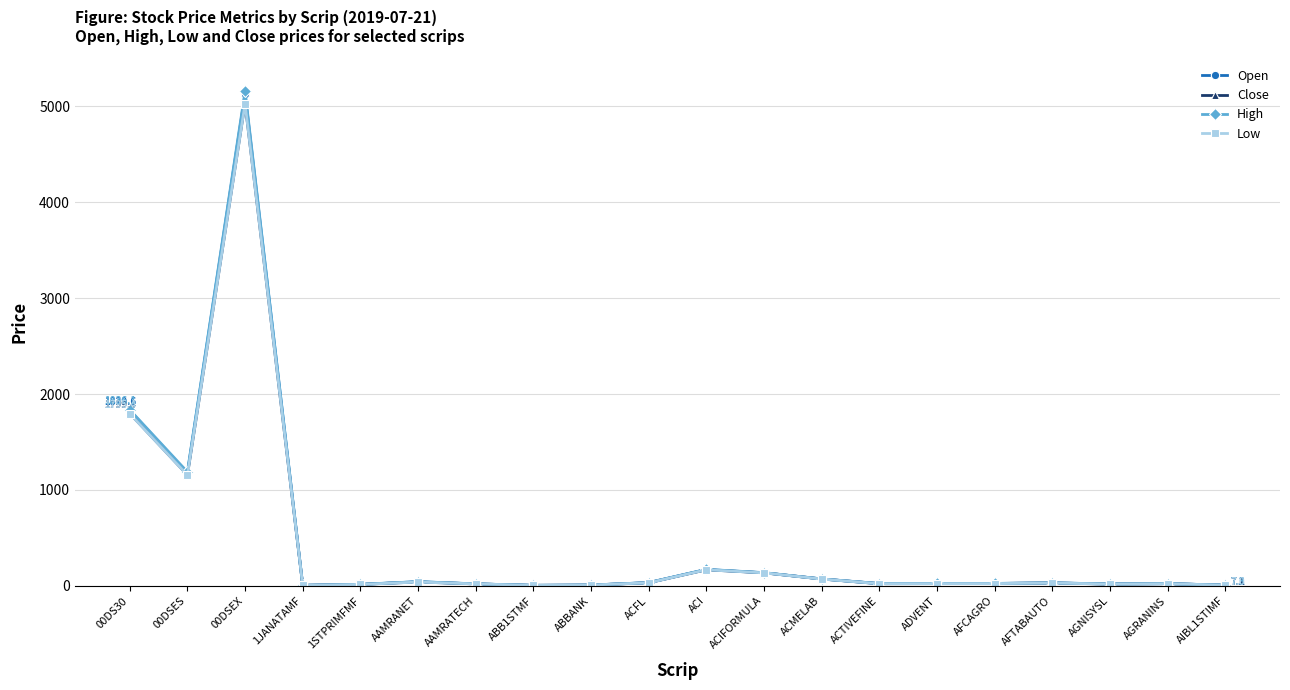

What is the label of the 10th point from the left?

ACFL